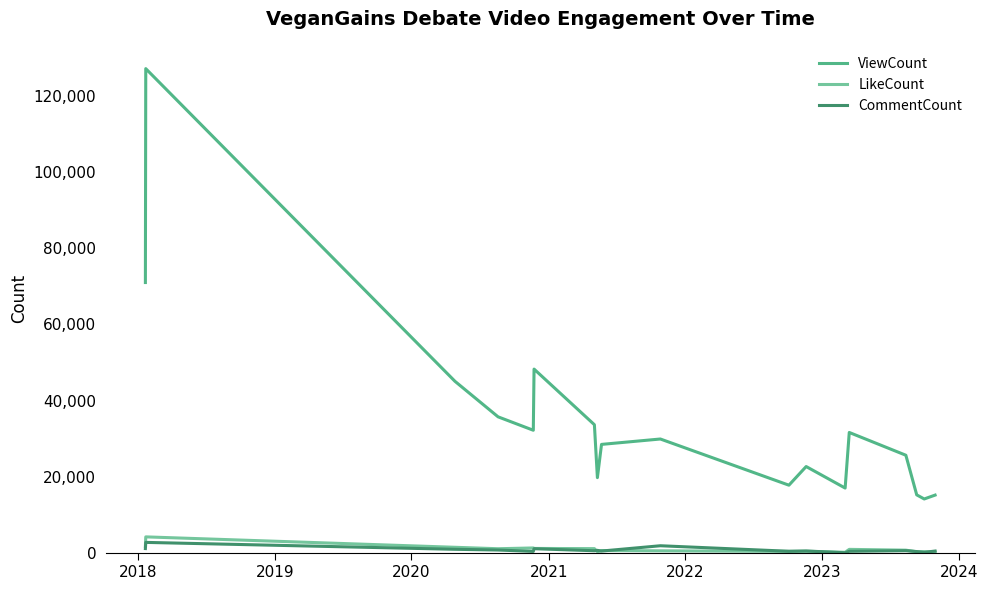

List the series in order of their peak value, lowest first.

CommentCount, LikeCount, ViewCount